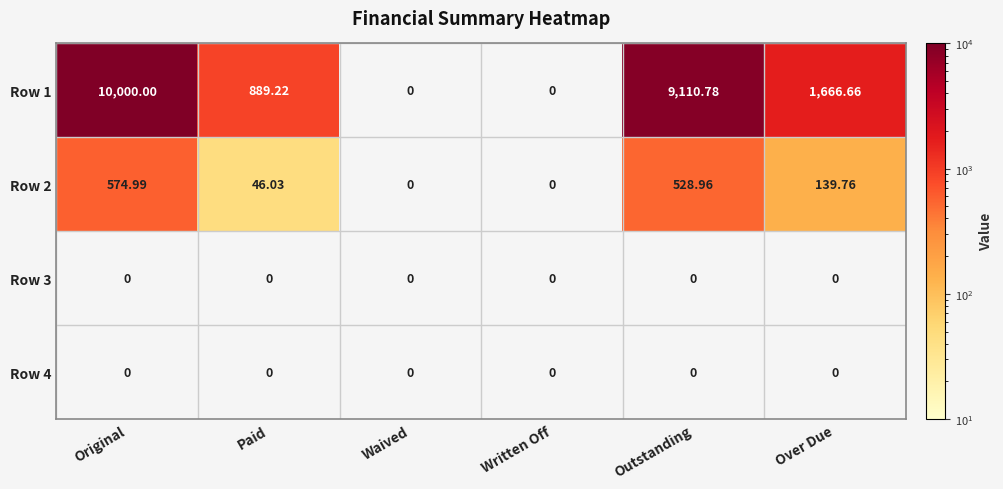

At which category is the sum across all series the highest?

Original